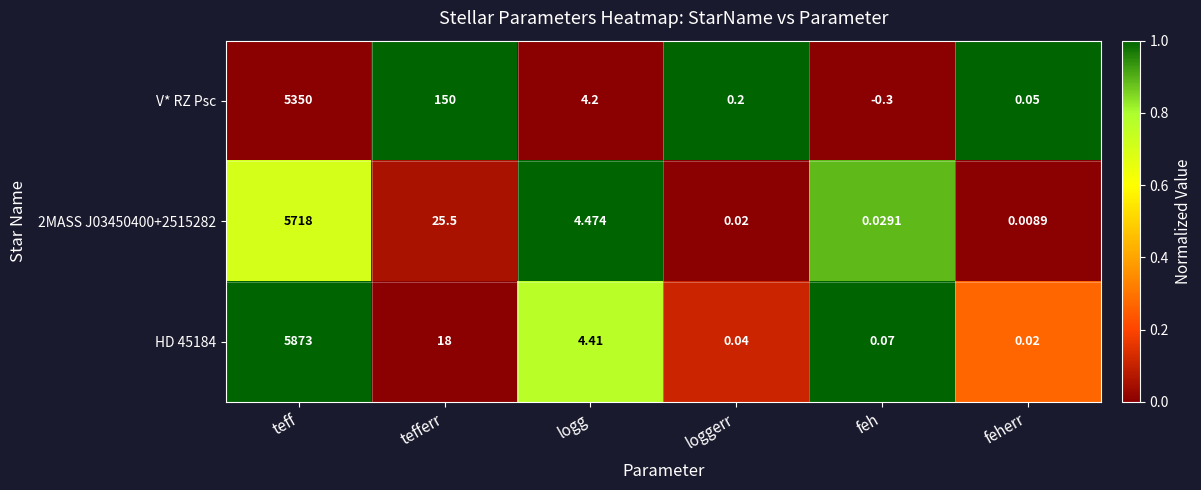

Count the number of categories in the chart.

6